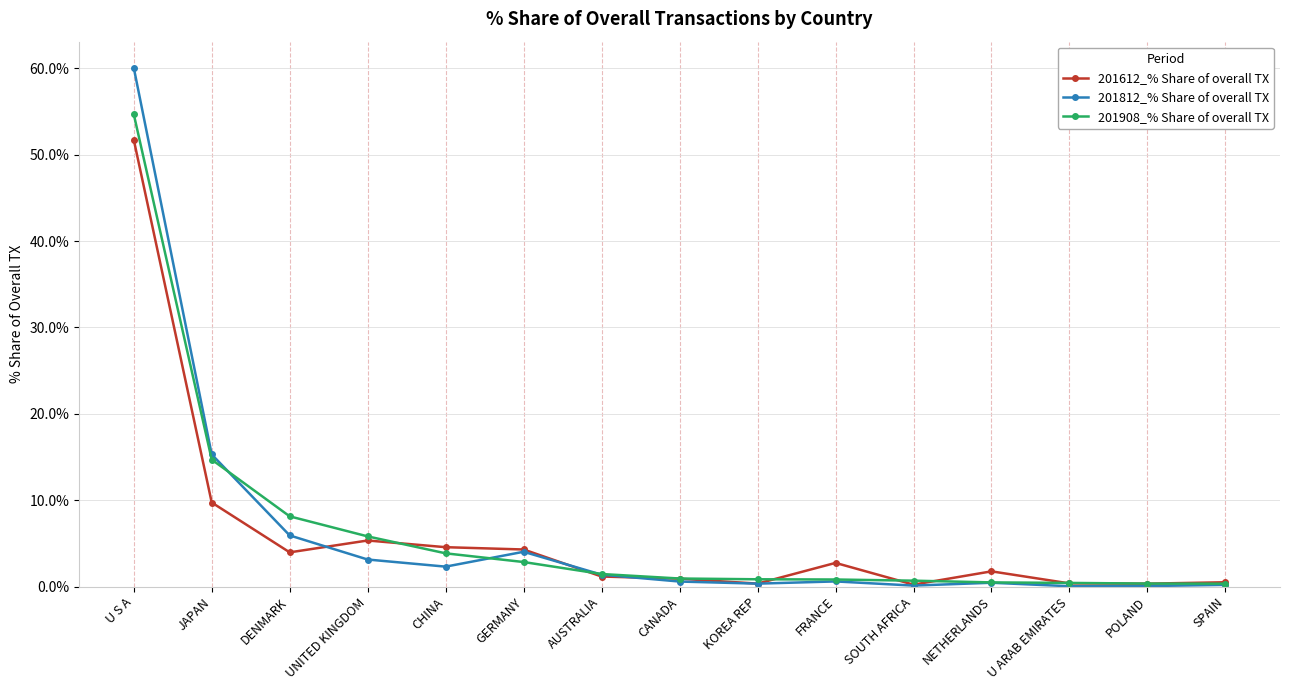

What is the difference between the maximum and minimum values in the 201612_% Share of overall TX series?

51.5